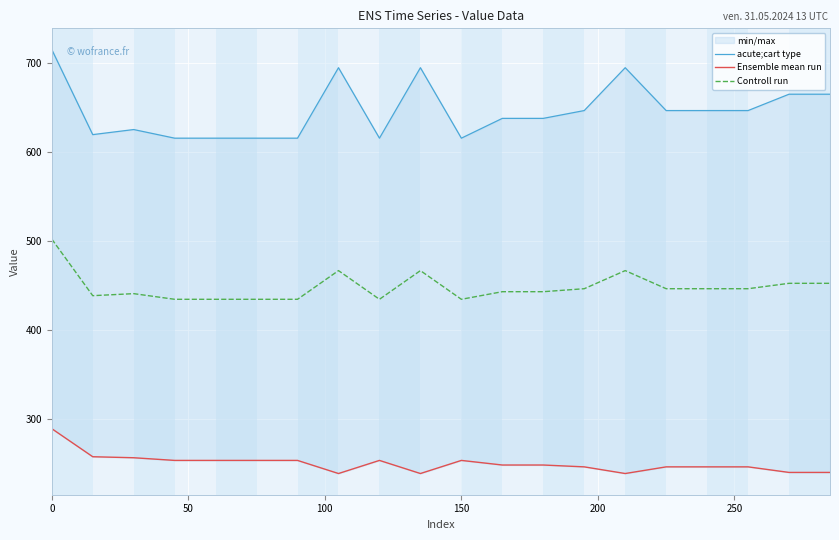

Reading right to left, what are all the values shown in this chart?

acute;cart type: 665.1	665.1	646.8	646.8	646.8	694.9	646.8	638.0	638.0	615.8	694.9	615.8	694.9	615.8	615.8	615.8	615.8	625.5	619.8	715.3
Ensemble mean run: 240.4	240.4	246.7	246.7	246.7	239.2	246.7	248.8	248.8	253.9	239.2	253.9	239.2	253.9	253.9	253.9	253.9	256.9	258.1	289.6
Controll run: 452.8	452.8	446.7	446.7	446.7	467.1	446.7	443.4	443.4	434.9	467.1	434.9	467.1	434.9	434.9	434.9	434.9	441.2	438.9	502.4